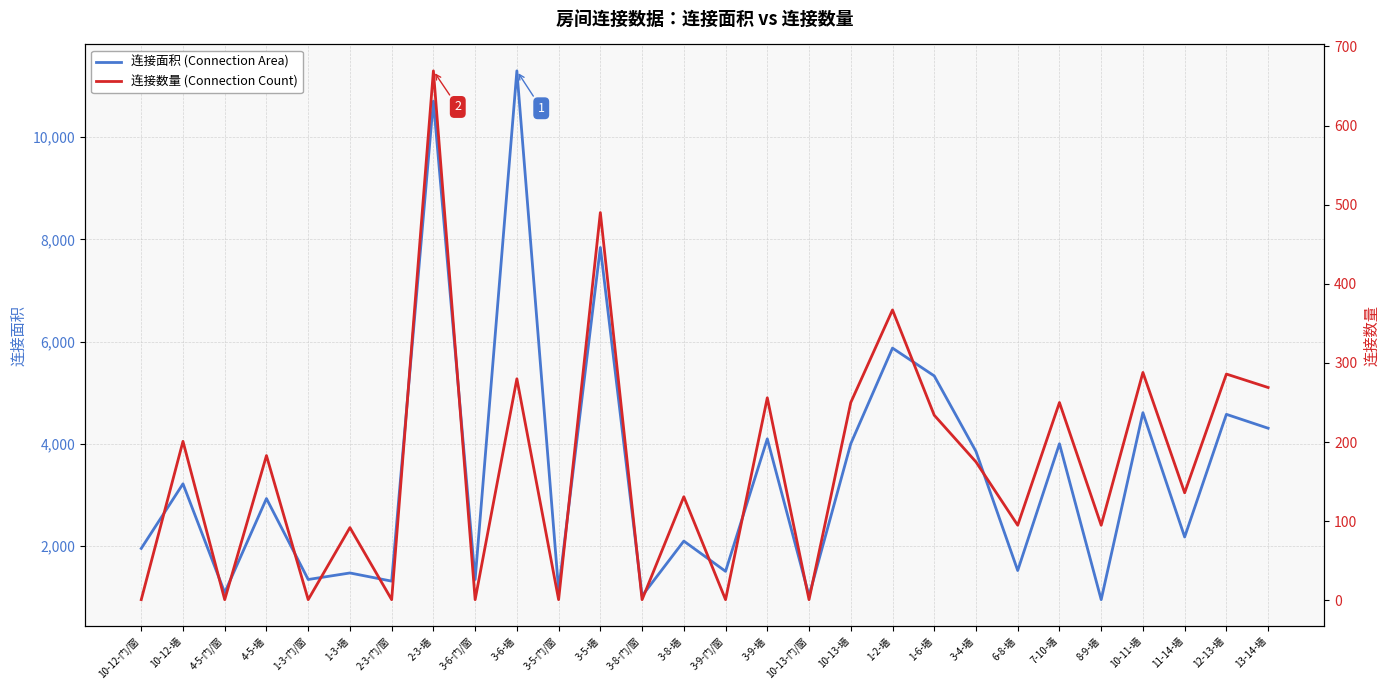

Reading left to right, list all the values displayed in this chart.

连接面积 (Connection Area): 1952	3216	1088	2928	1344	1472	1312	10704	1344	11296	1136	7840	1024	2096	1504	4096	1024	4000	5872	5328	3850	1520	4000	950	4608	2176	4576	4304
连接数量 (Connection Count): 1	201	1	183	1	92	1	669	1	280	1	490	1	131	1	256	1	250	367	234	175	95	250	95	288	136	286	269